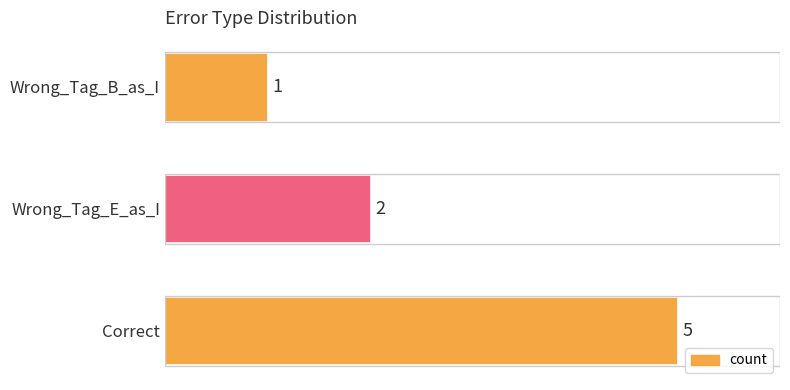

Rank the categories by value from highest to lowest.

Correct, Wrong_Tag_E_as_I, Wrong_Tag_B_as_I